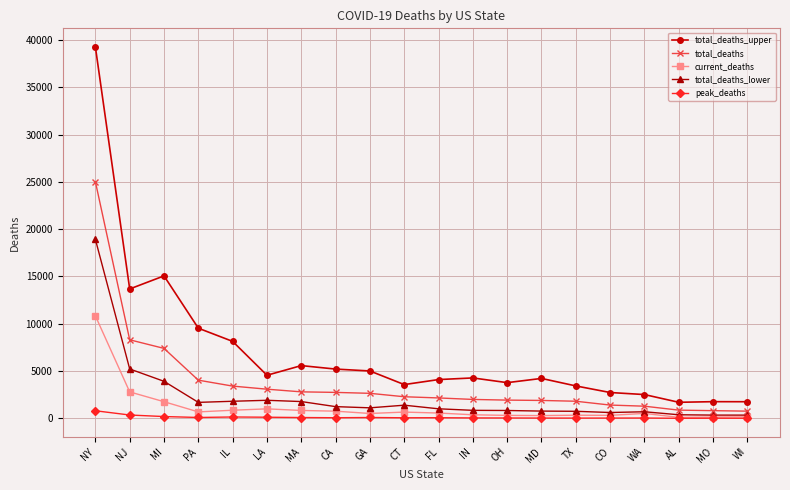

What is the label of the 8th point from the right?

OH